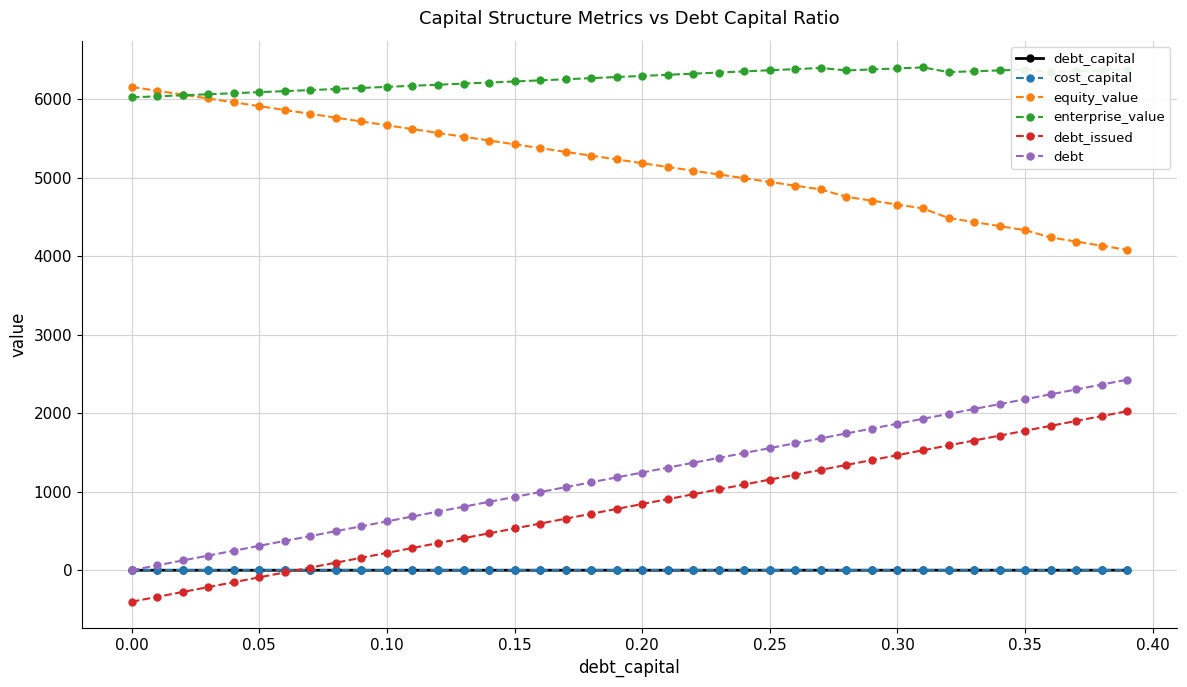

True or false: cost_capital and enterprise_value intersect in this chart.

False